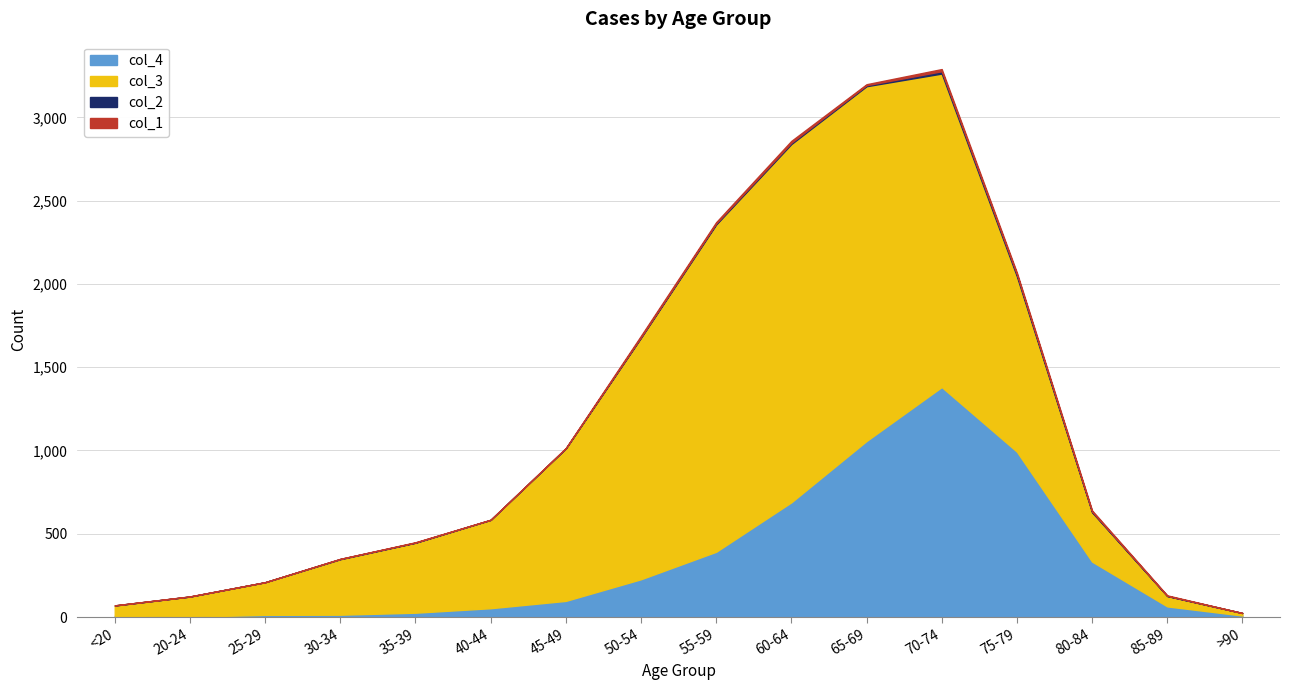

What is the spread (max minus min) of values at 60-64?

2143